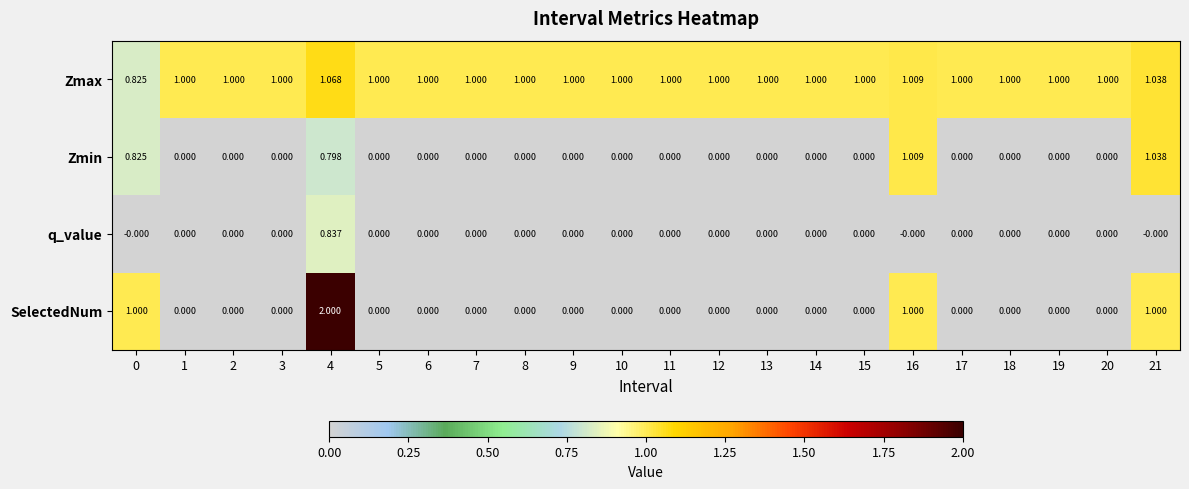

Which series has the widest spread of values?

SelectedNum